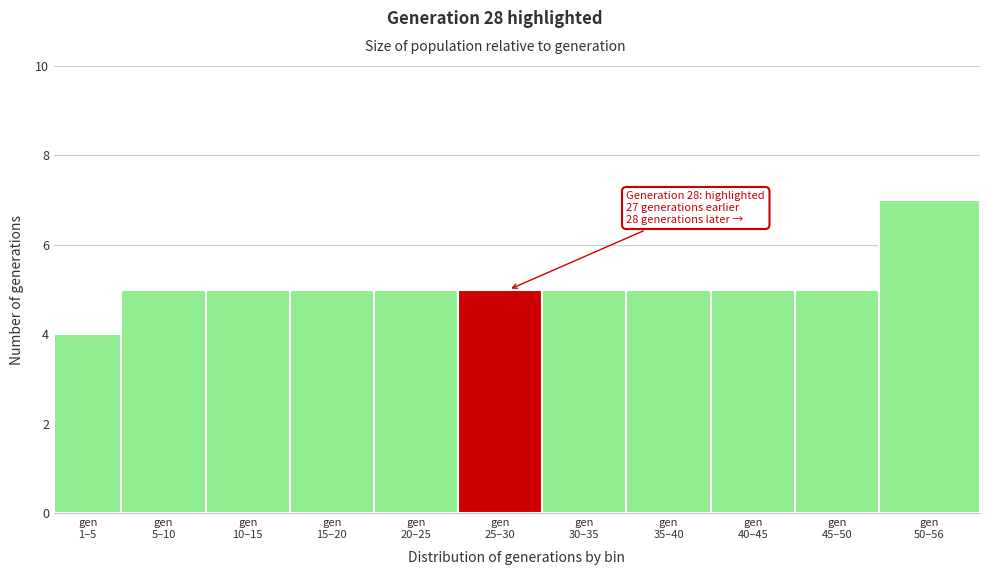

What is the difference between the maximum and minimum values?

3